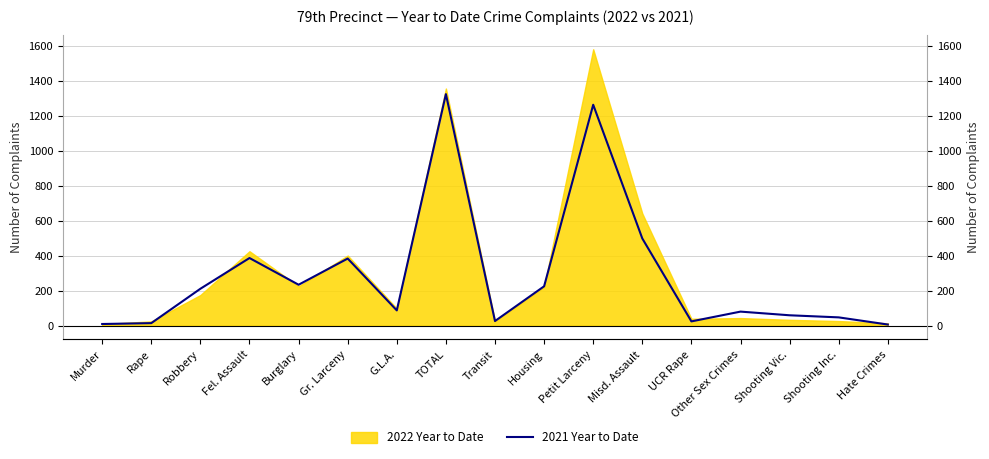

True or false: the data shows 59 at Shooting Vic..

True